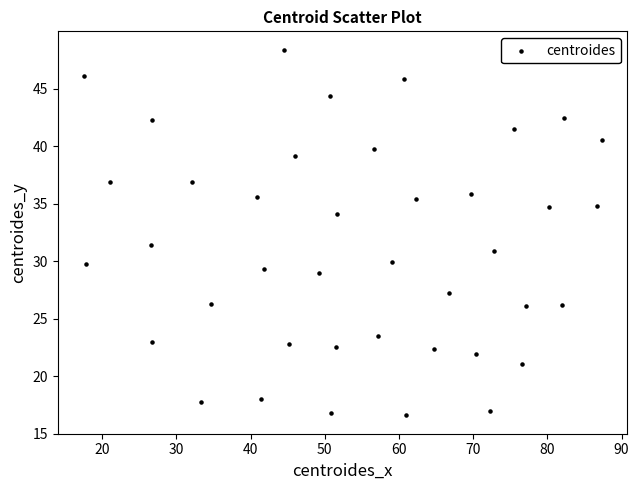

What is the range of X values (max minus min)?

69.8